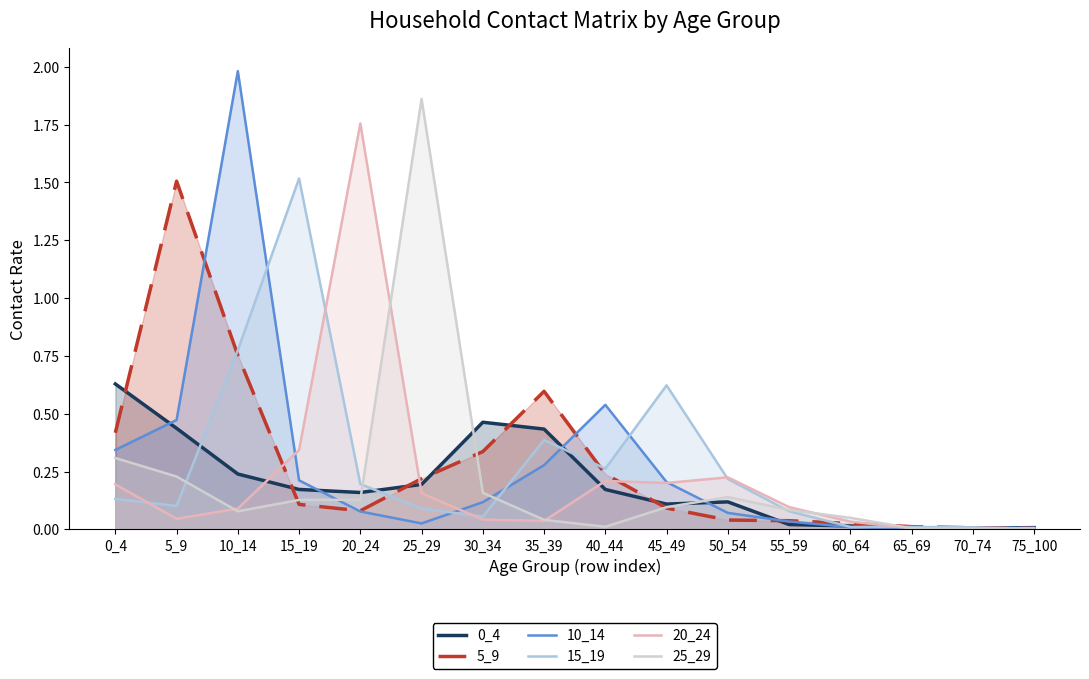

Between 5_9 and 35_39, which series saw the biggest shift?

5_9